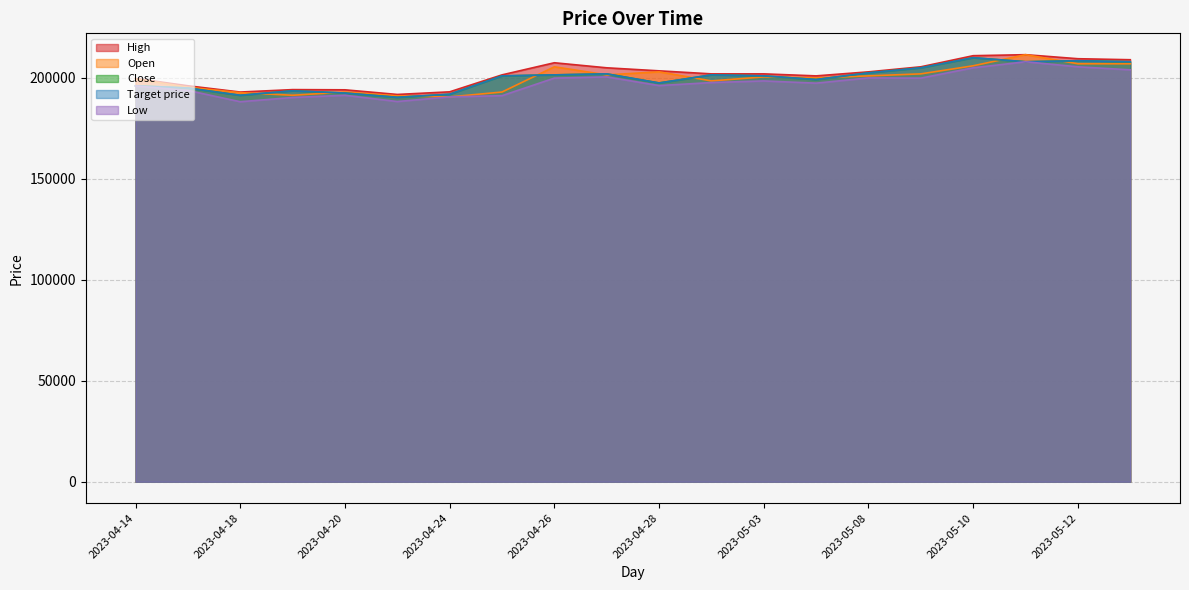

How many data points does each series have?

20